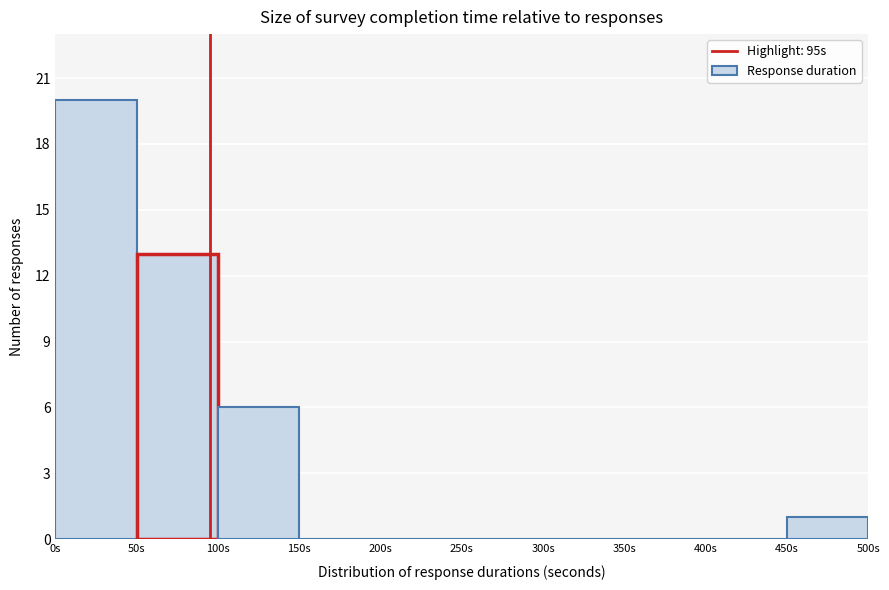

Reading left to right, list every bar in this chart as the range it spans on the x-axis followed by its height. The values are not printed on the chart, so give them approximately, as read against the axis.

0 to 50: 20
50 to 100: 13
100 to 150: 6
150 to 200: 0
200 to 250: 0
250 to 300: 0
300 to 350: 0
350 to 400: 0
400 to 450: 0
450 to 500: 1